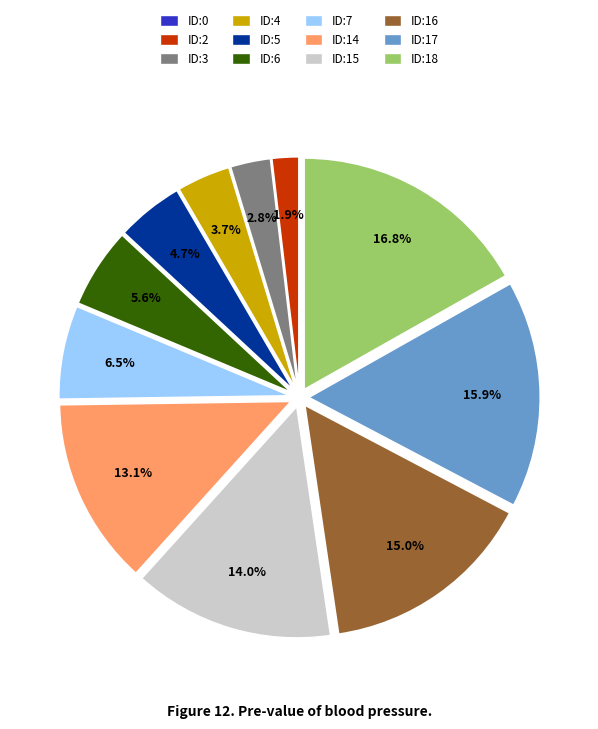

What is the largest slice in the pie chart?

ID:18